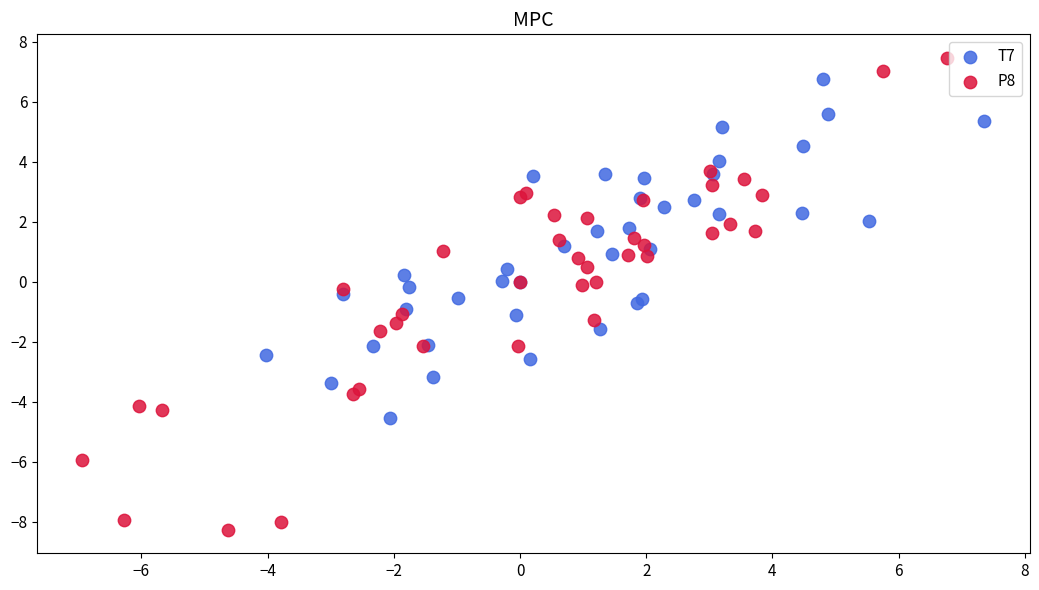

Which series reaches the maximum Y coordinate?

P8